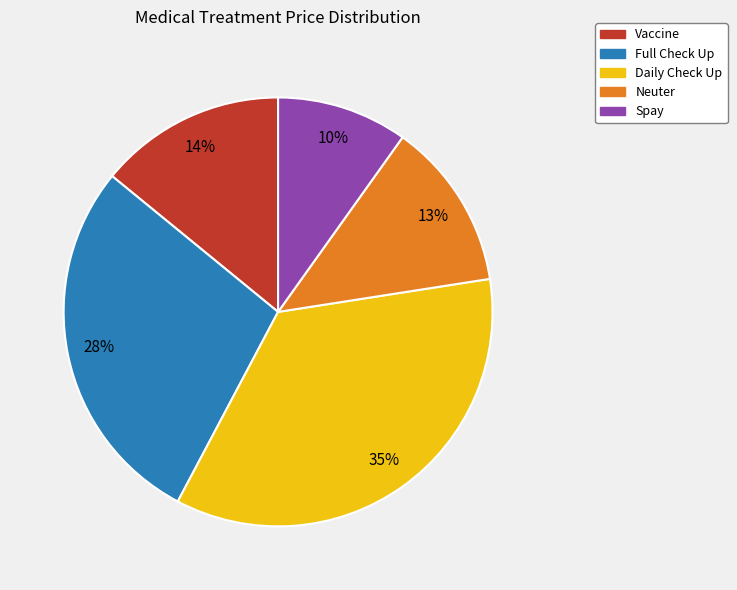

Which has a higher value, Daily Check Up or Full Check Up?

Daily Check Up